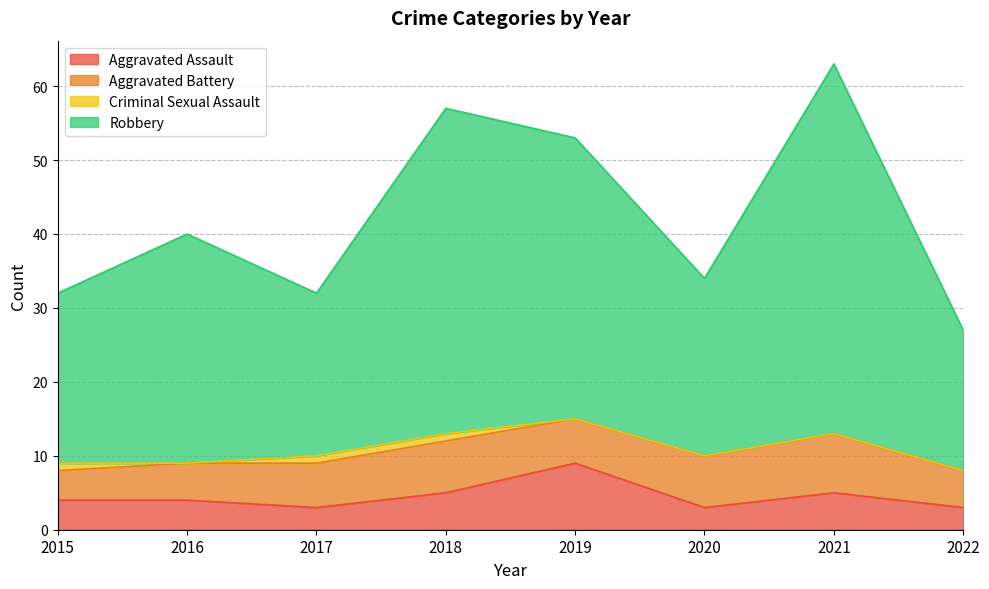

What is the smallest value displayed?

3